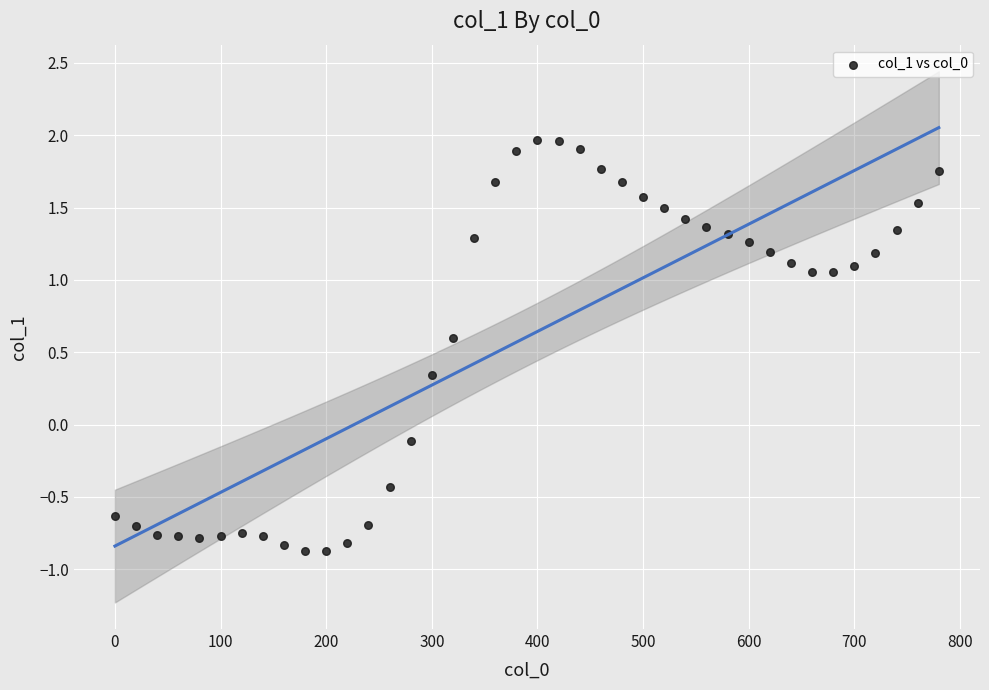

What is the range of Y values (max minus min)?

2.8